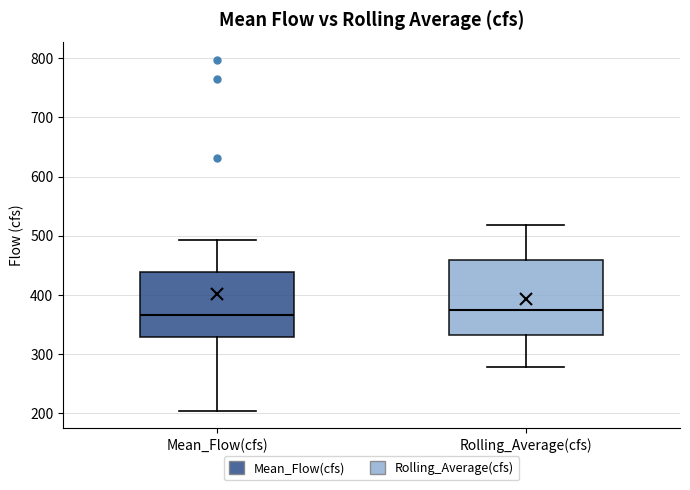

Where is the lower edge of the box for Rolling_Average(cfs) on the y-axis? The values are not printed on the chart, so give them approximately, as read against the axis.

330